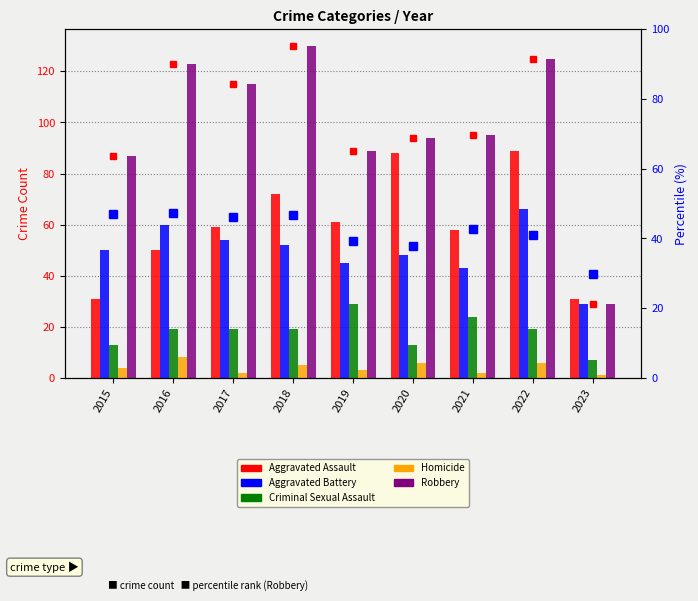

What are all the series names shown in the legend?

Aggravated Assault, Aggravated Battery, Criminal Sexual Assault, Homicide, Robbery